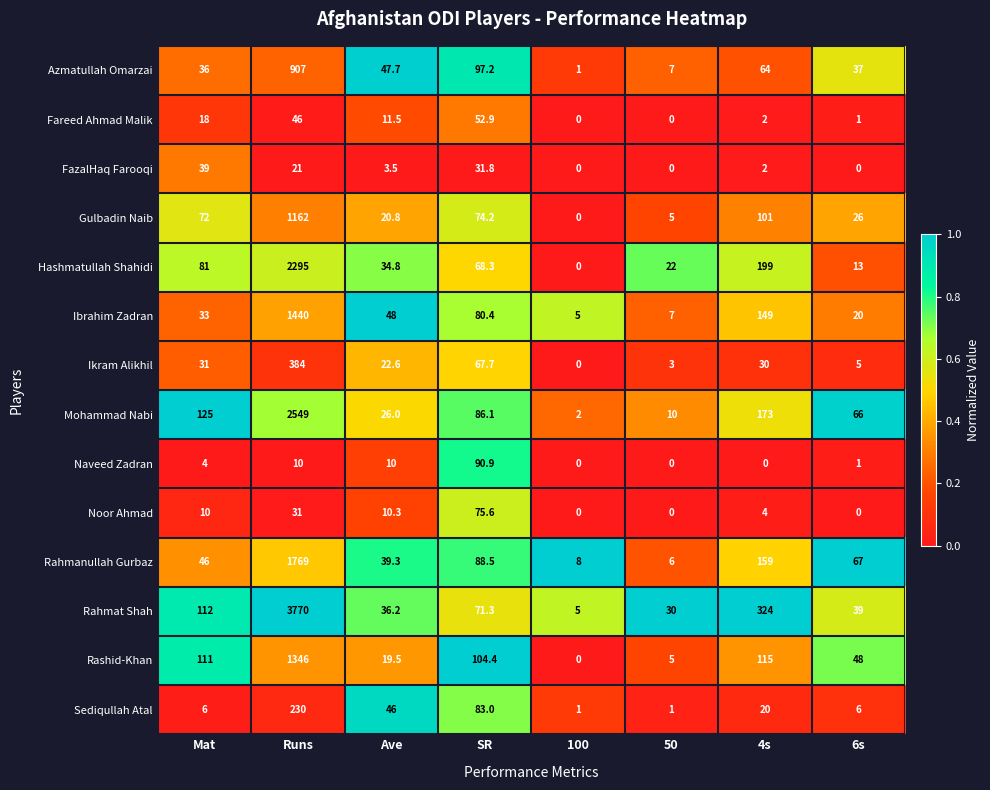

How many categories are shown in the chart?

8